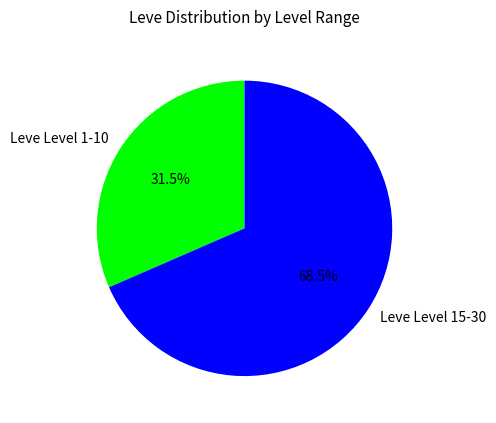

Does any single category account for the majority?

Yes